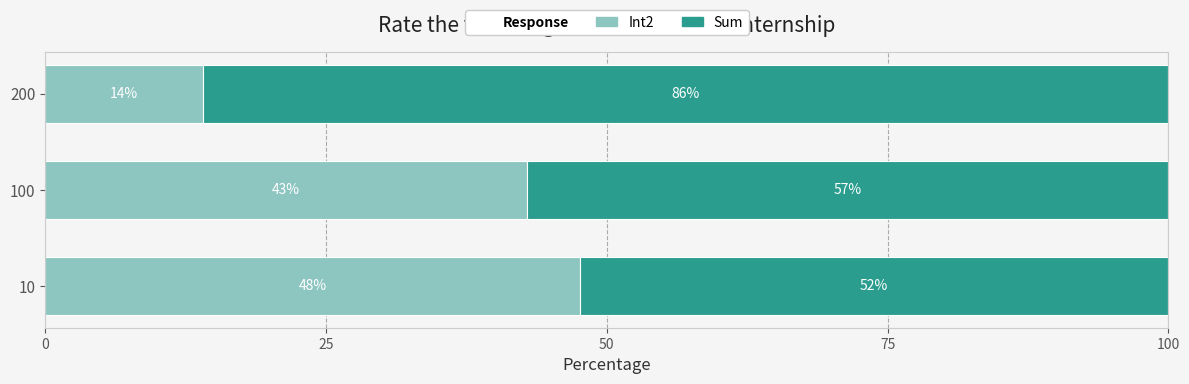

The Int2 series shows 16.3 at 100. True or false?

False